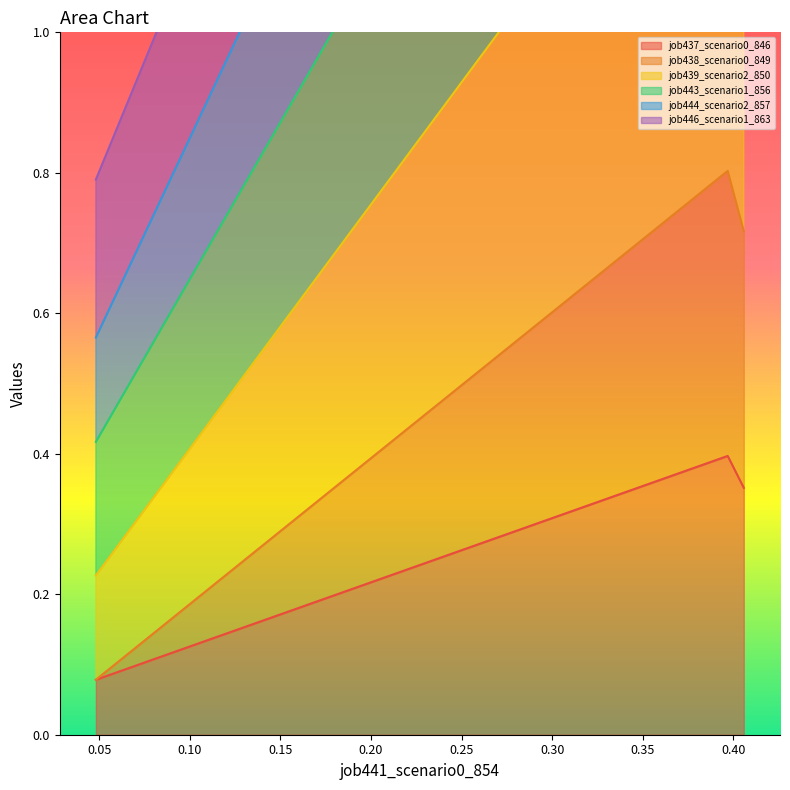

How many job437_scenario0_846 values are between 0 and 1?

3